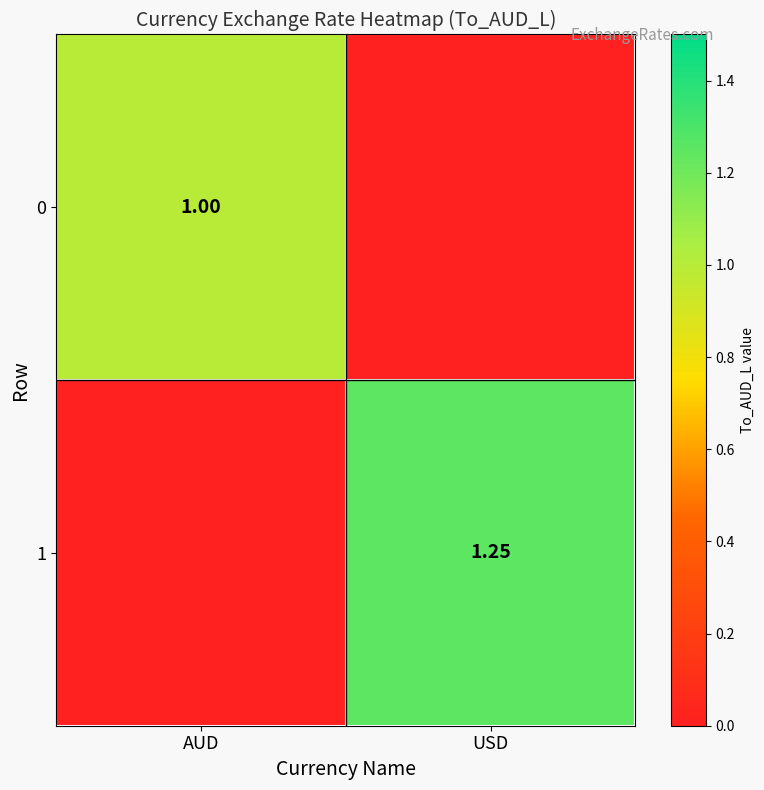

Is the value of 0 at AUD greater than the value of 1 at USD?

No